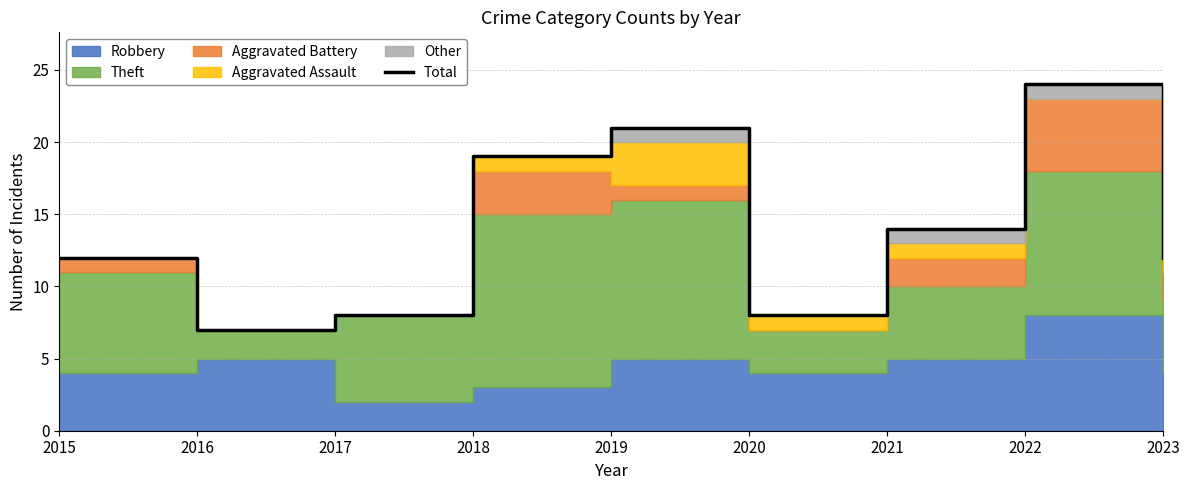

Does the chart display data point markers on the line(s)?

No